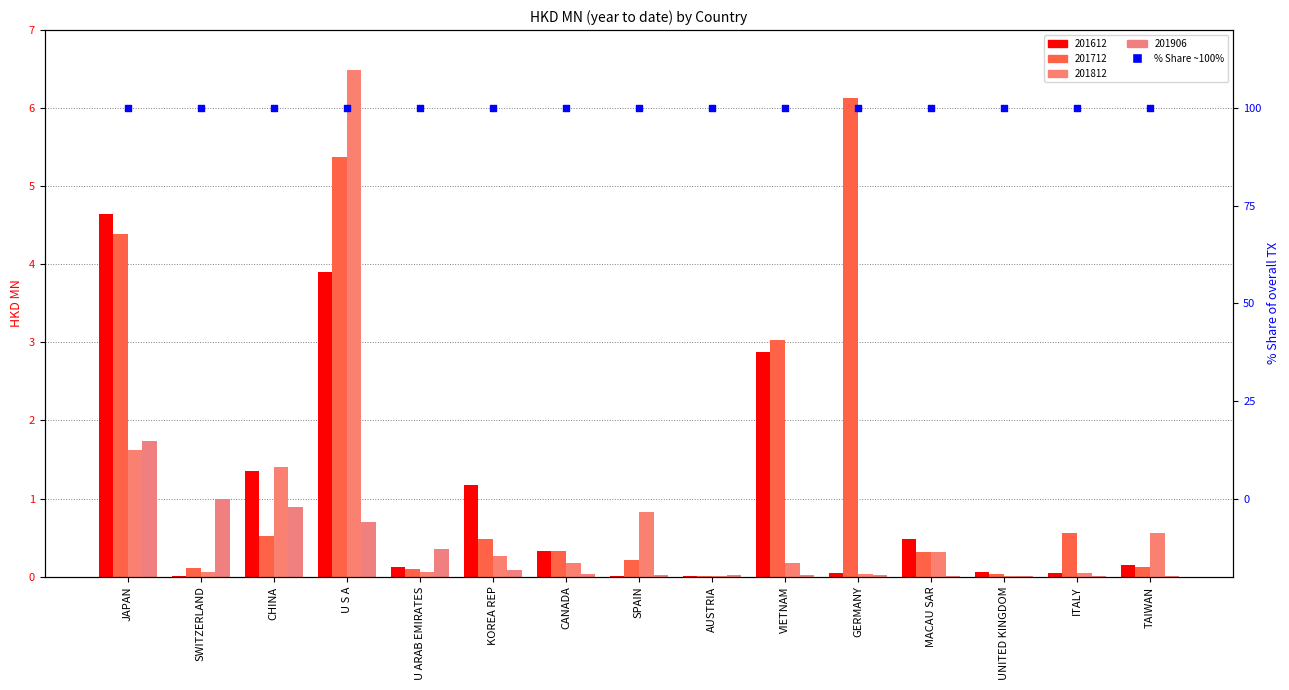

What is the total value across all series at JAPAN?

12.4